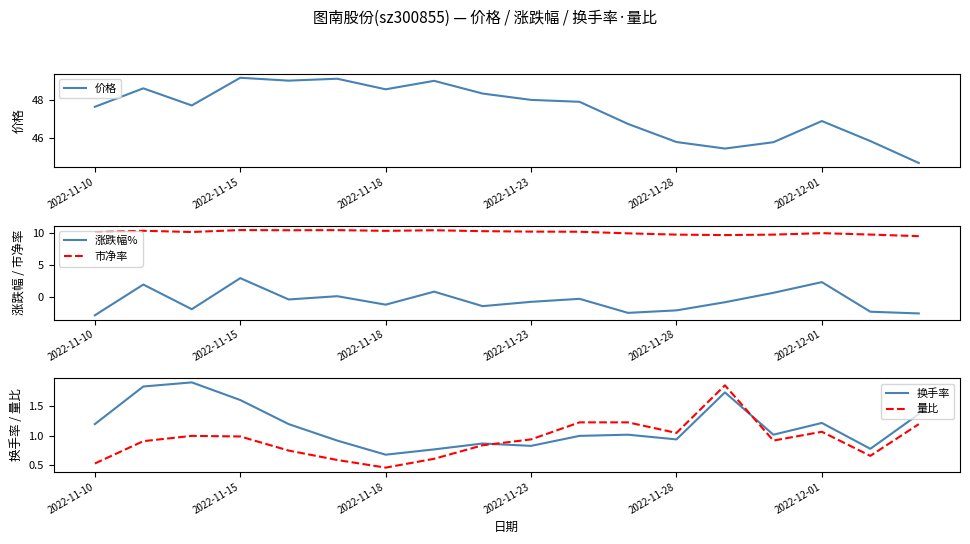

What is the label of the 7th point from the right?

11